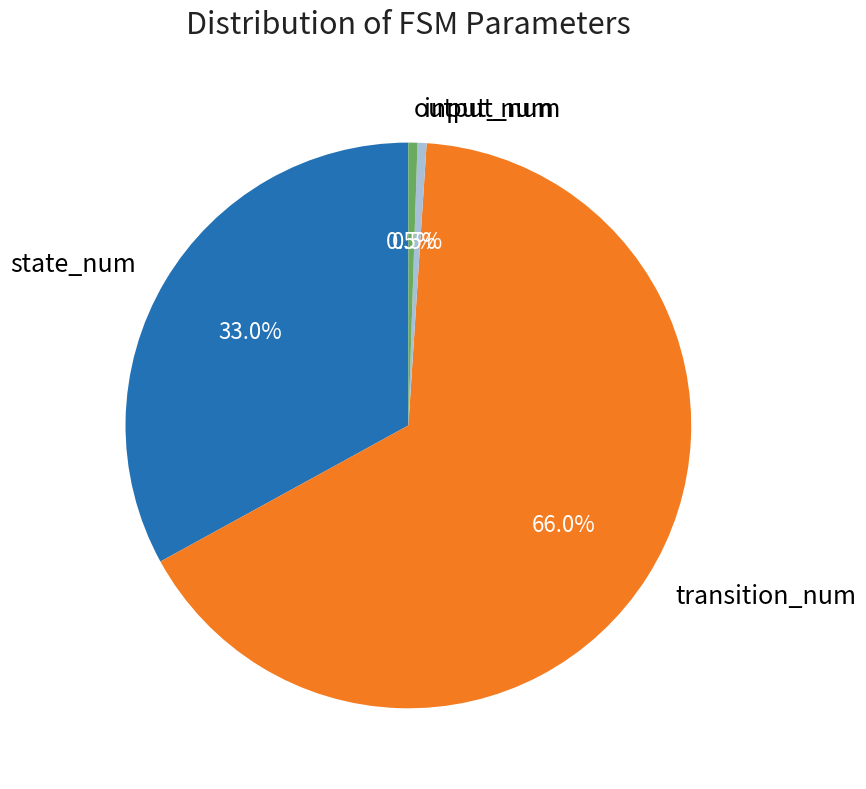

What is the ratio of the value at state_num to the value at output_num?

64.0